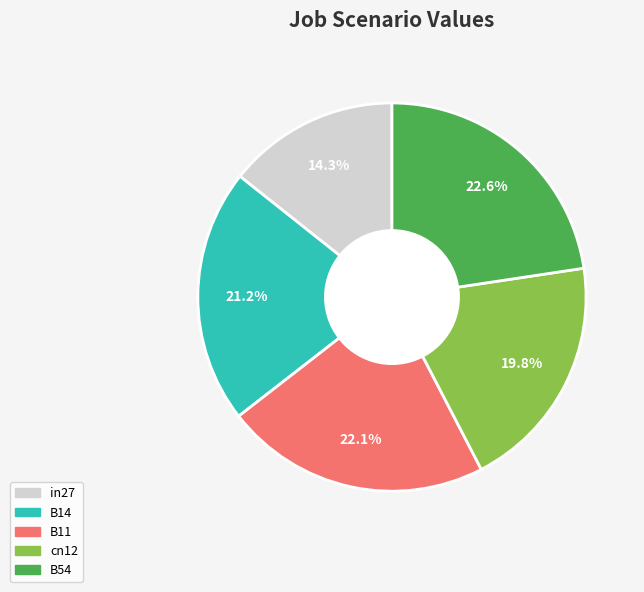

Rank the categories by value from highest to lowest.

B54, B11, B14, cn12, in27